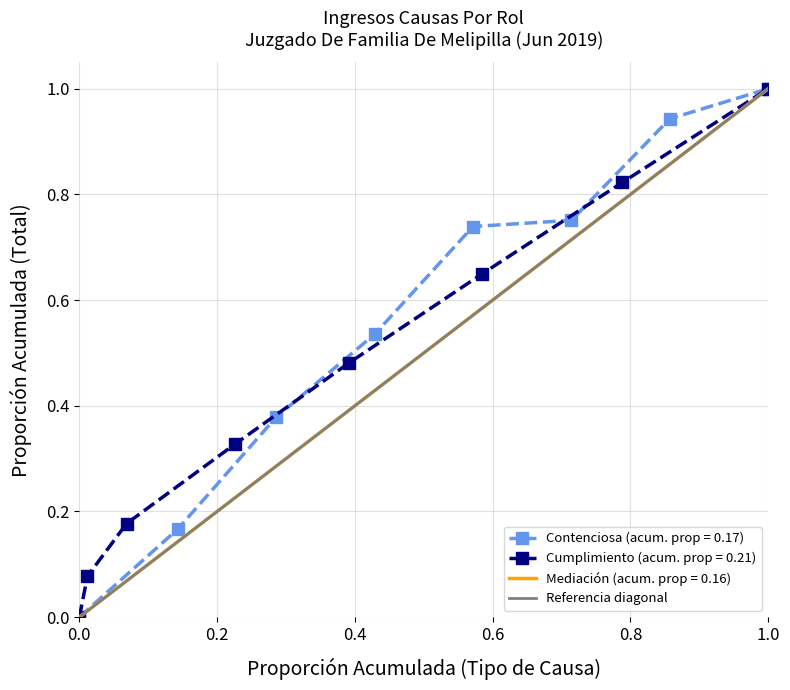

Which category has the highest value in the Cumplimiento (acum. prop = 0.21) series?

1.0